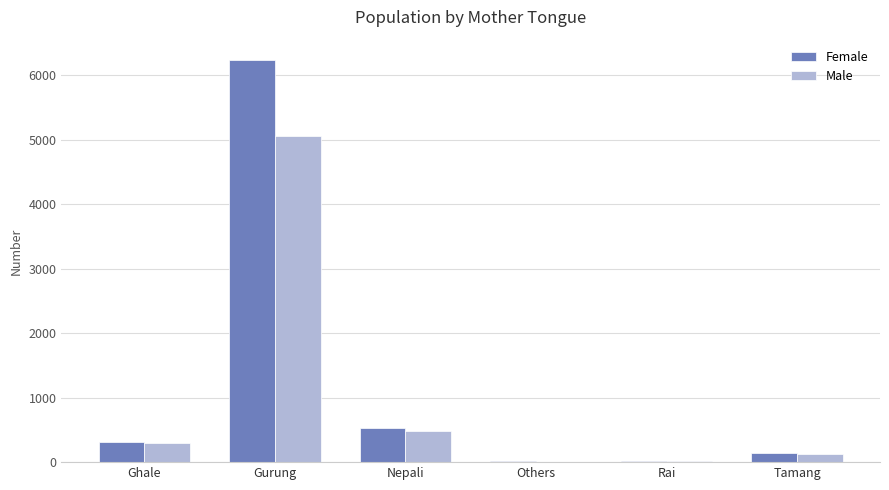

What is the sum of the Male values at Nepali and Tamang?

610